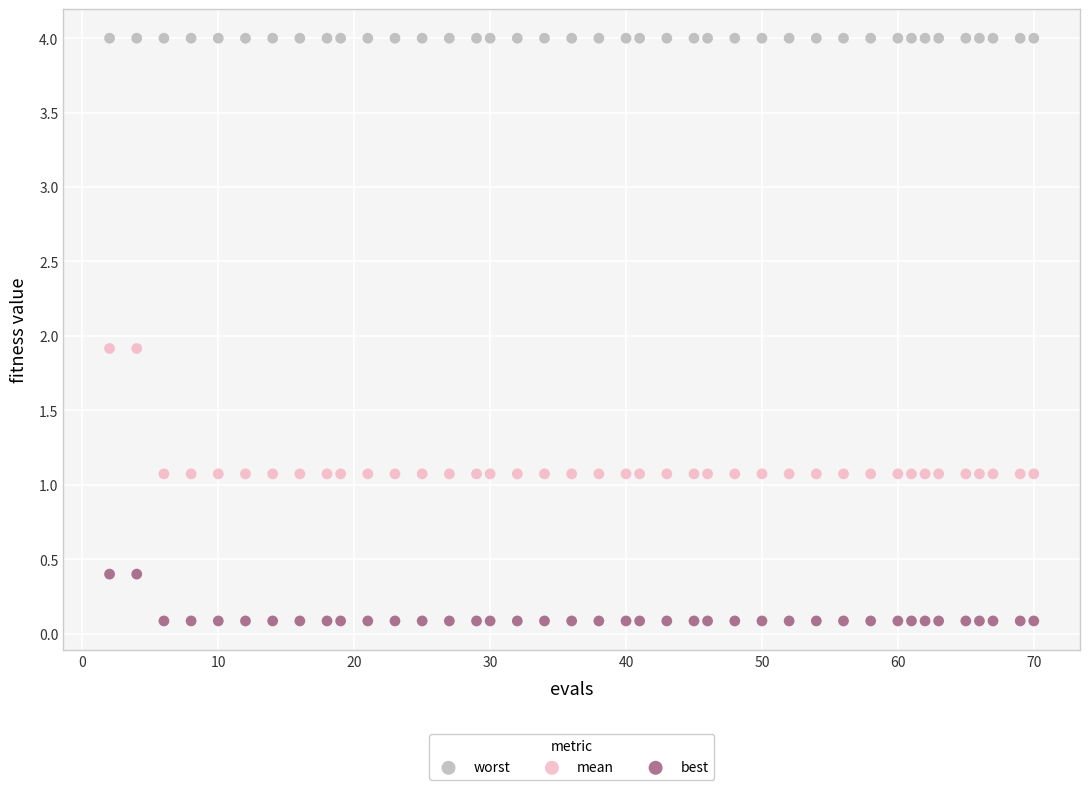

Which series reaches the maximum Y coordinate?

worst